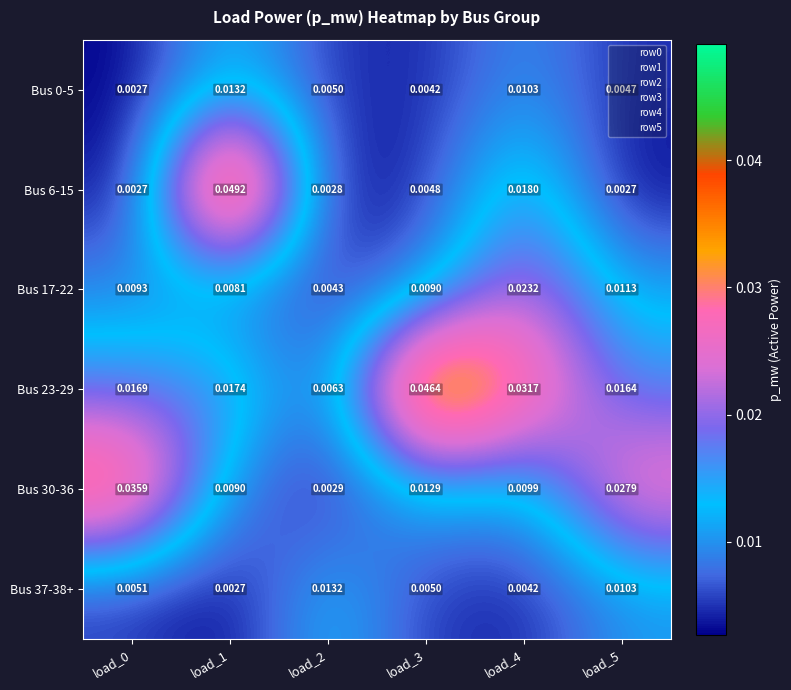

What is the total value across all series at load_0?

0.1